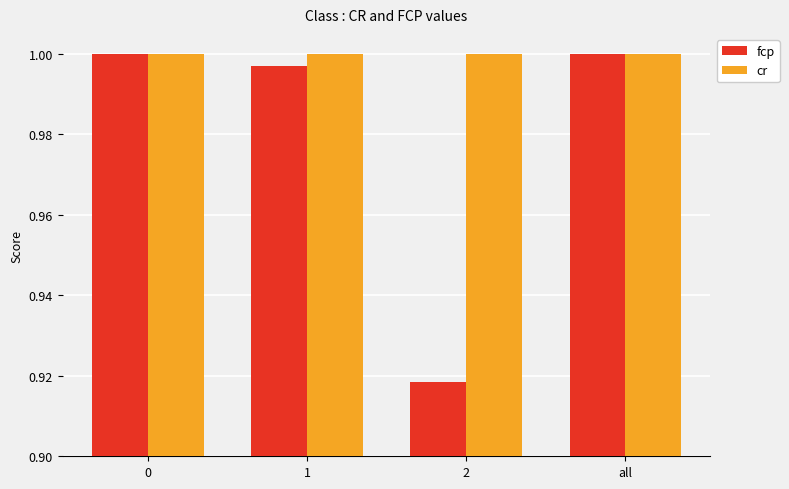

At which label does fcp reach its minimum?

2